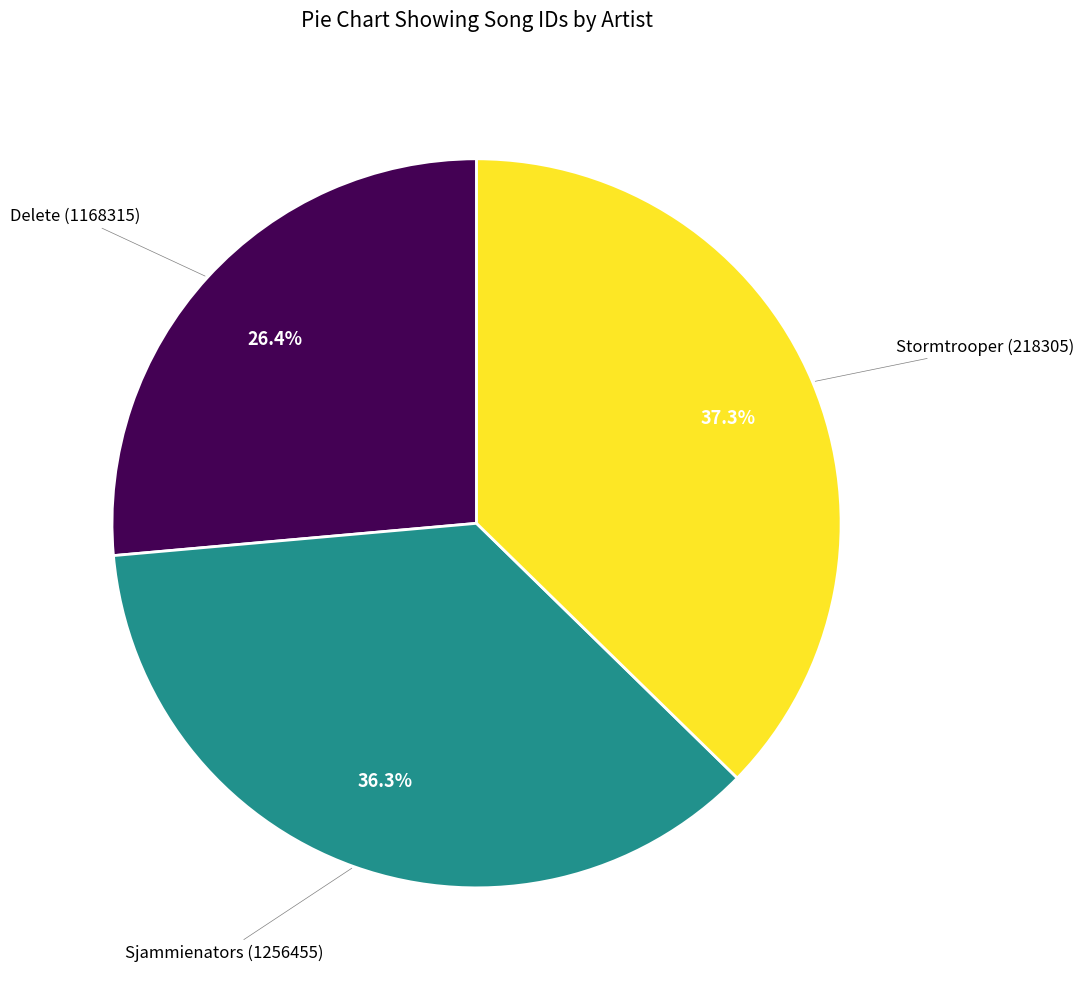

Does any single category account for the majority?

No